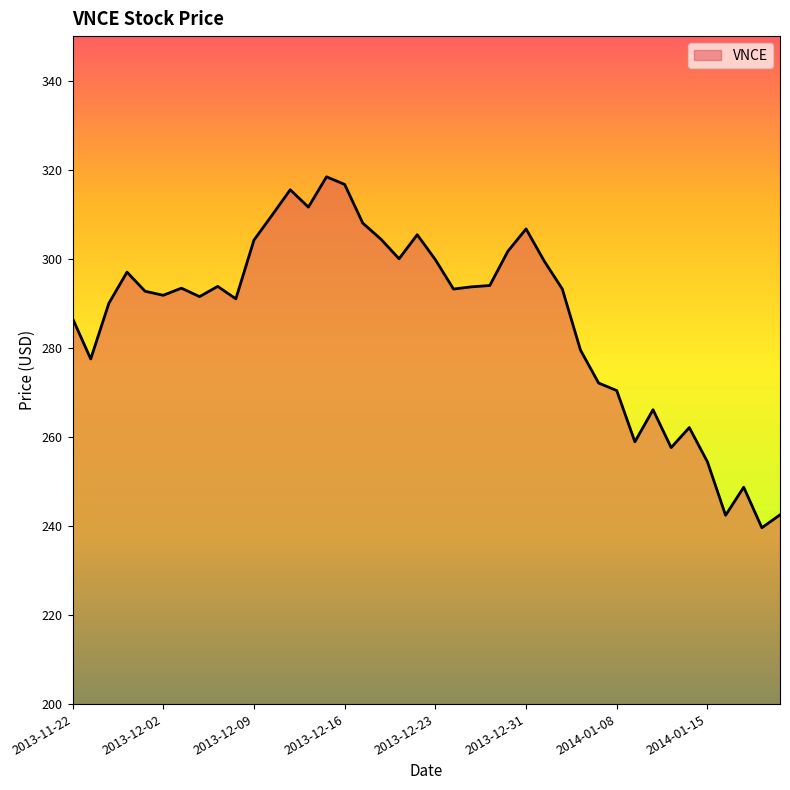

How many values are below 293?

19